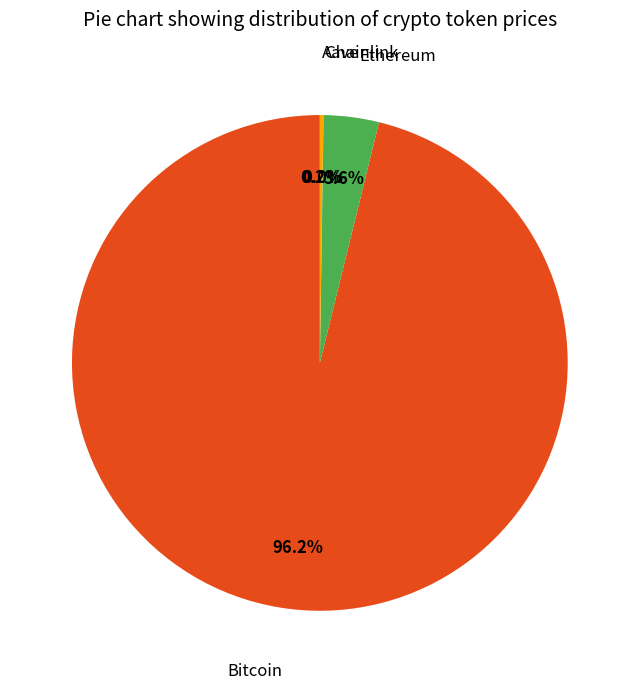

Does any single category account for the majority?

Yes